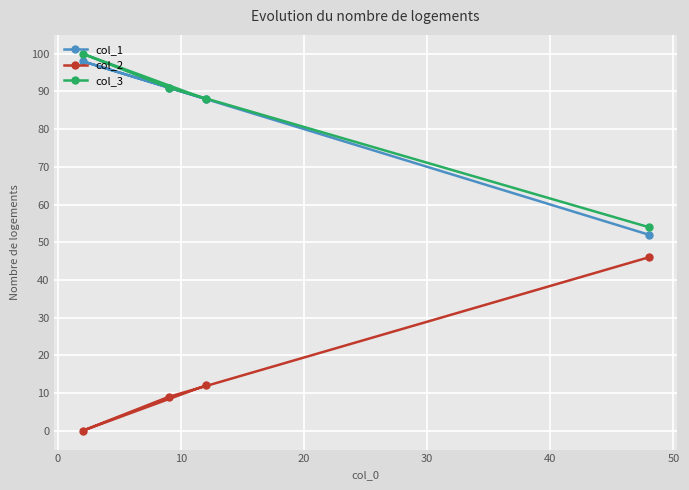

What is the value of the col_3 point at the 4th from the left?

54